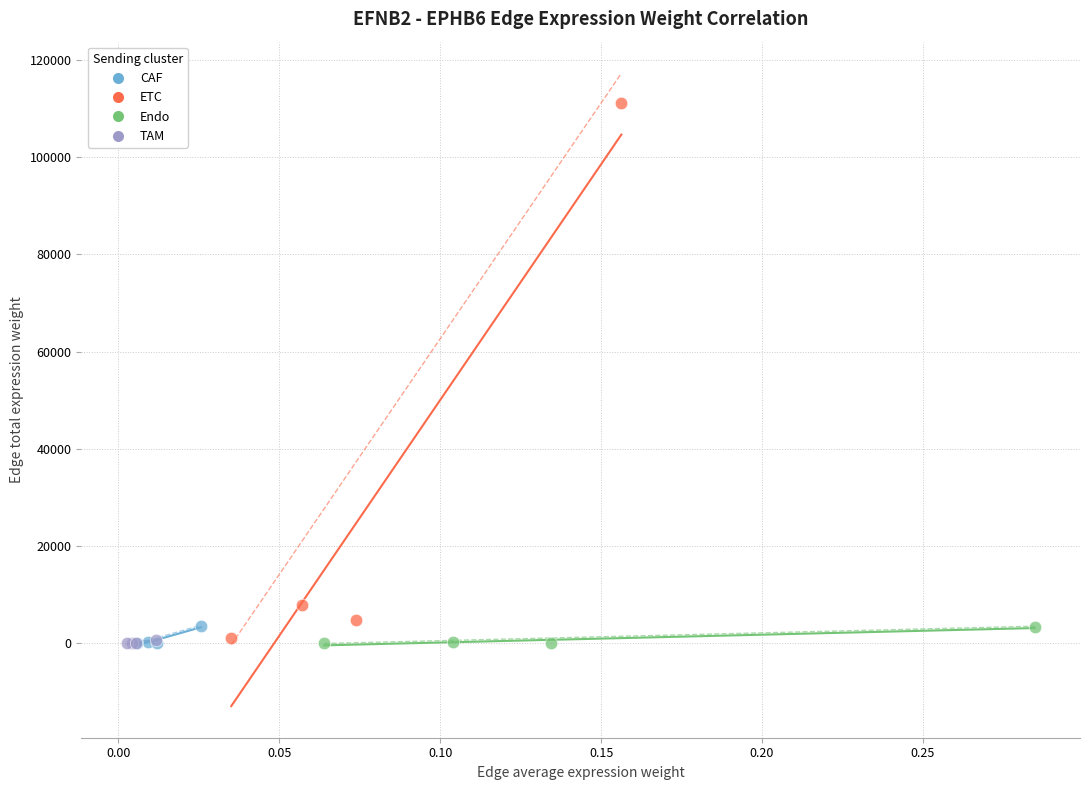

Which series reaches the maximum Y coordinate?

ETC